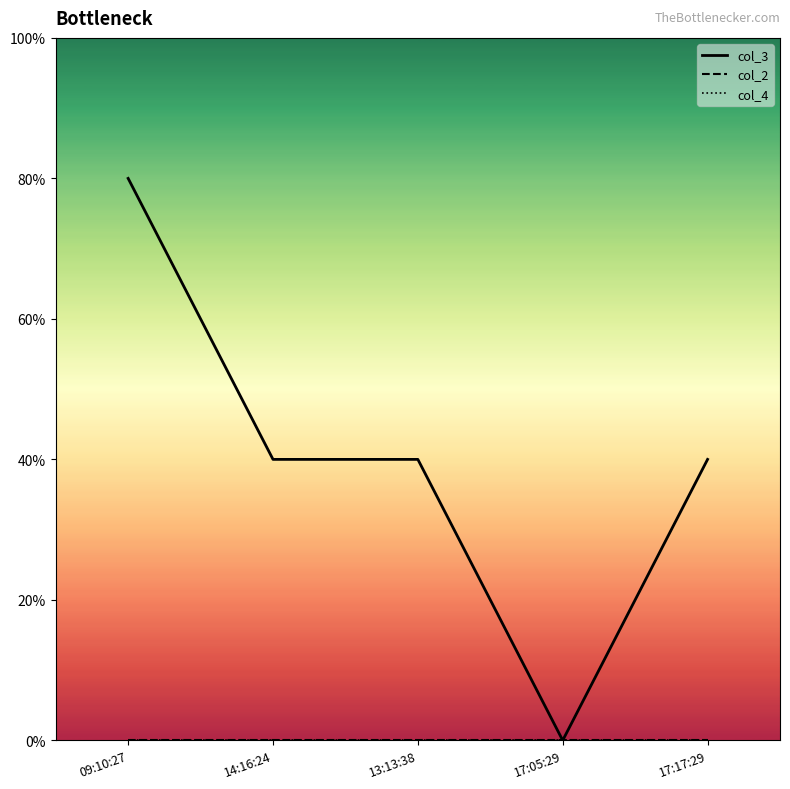

Rank the series by their maximum value, from highest to lowest.

col_3, col_2, col_4